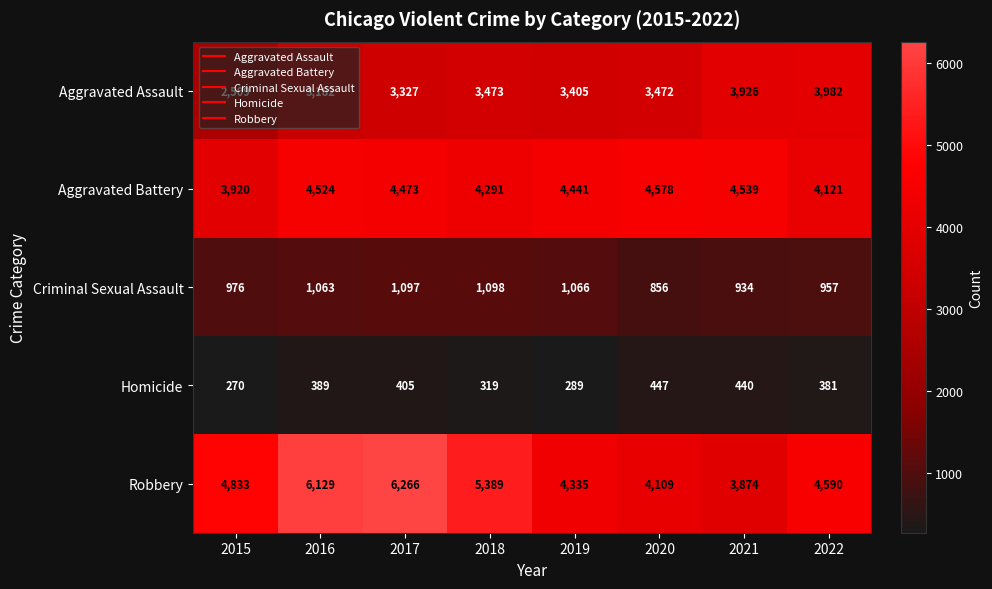

At which category is the sum across all series the highest?

2017